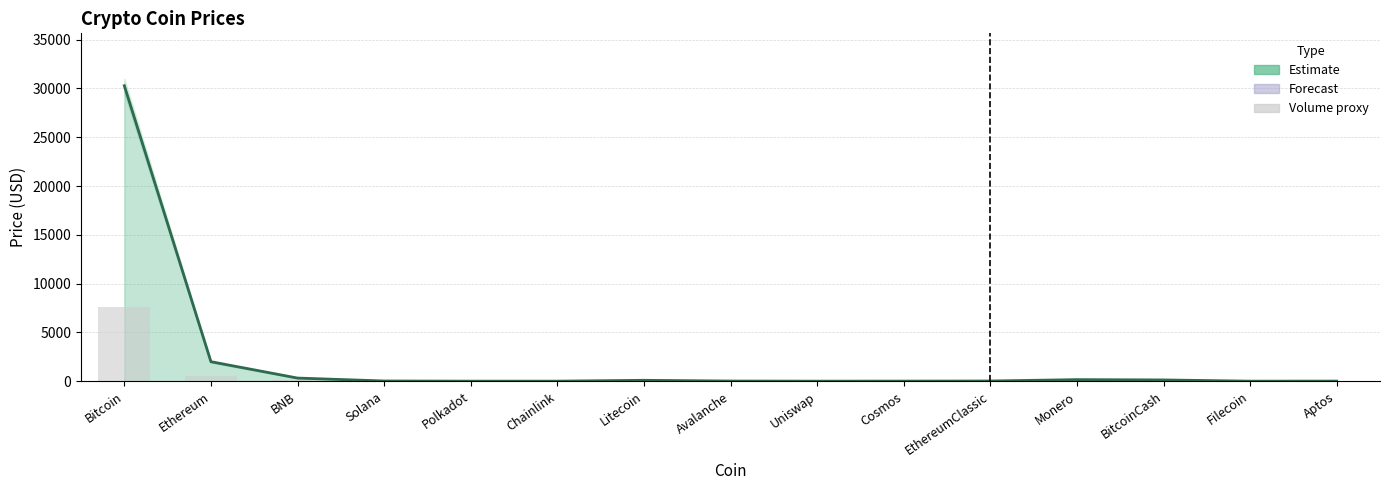

What is the average value of the Price series?

2207.3